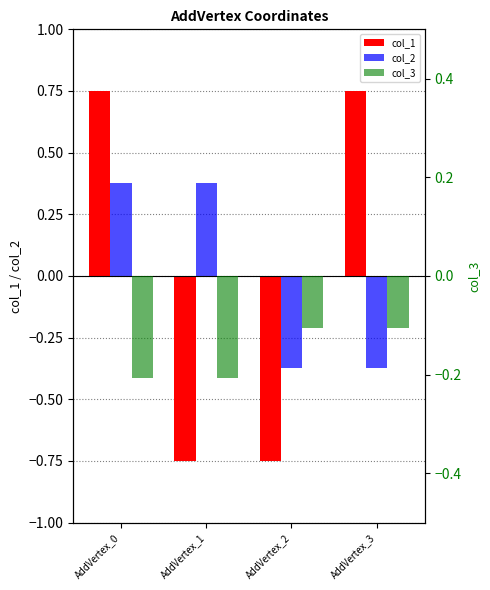

At AddVertex_2, list the series in order from smallest to largest.

col_1, col_2, col_3